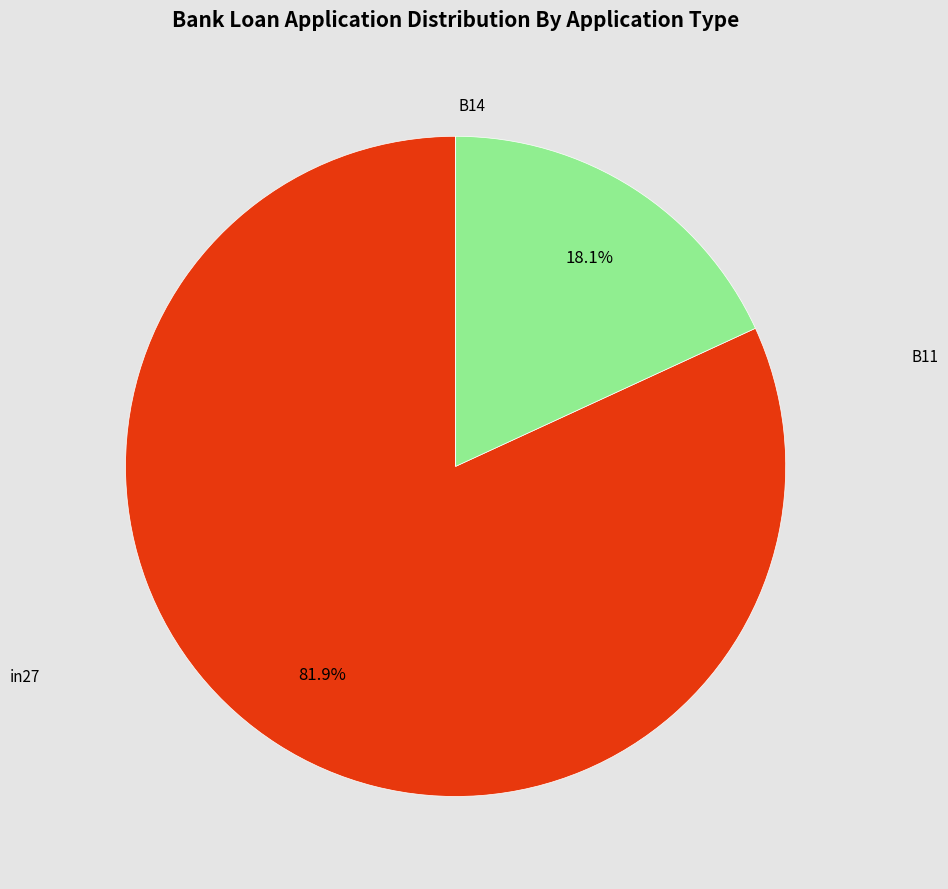

Do in27 and B14 together represent more than half of the pie?

Yes